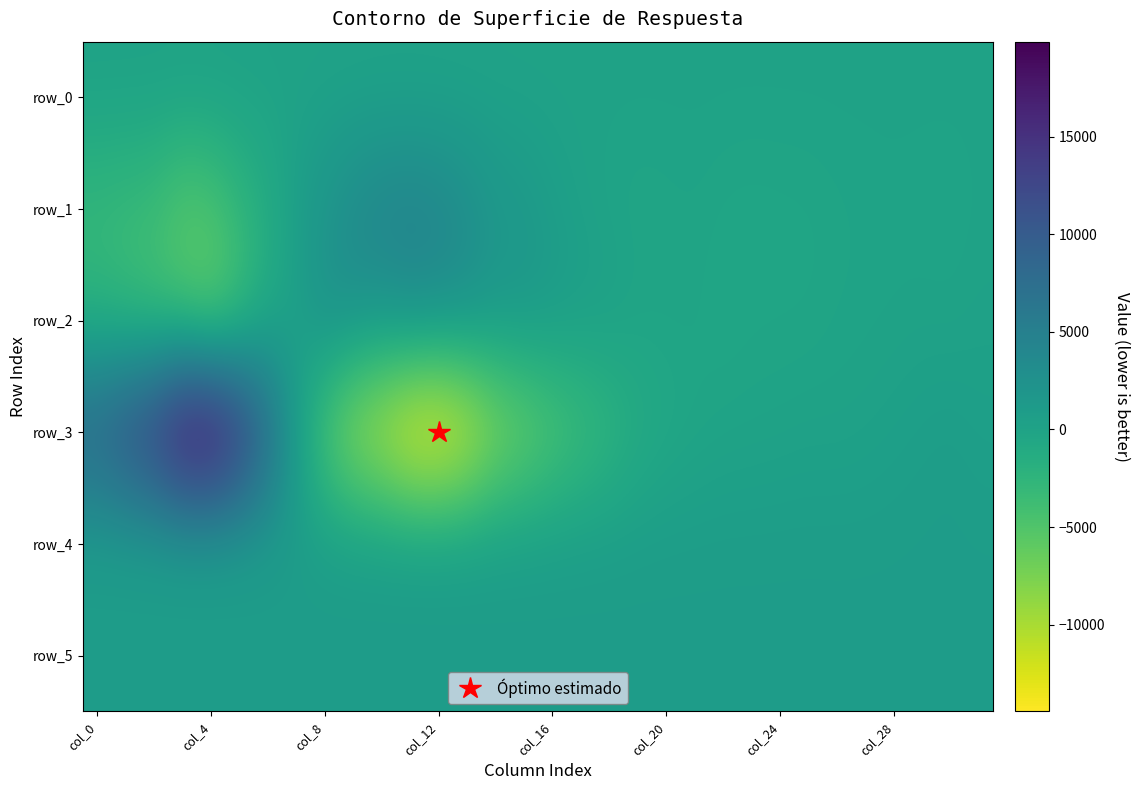

What is the difference between the maximum and minimum values in the row_0 series?

1.5